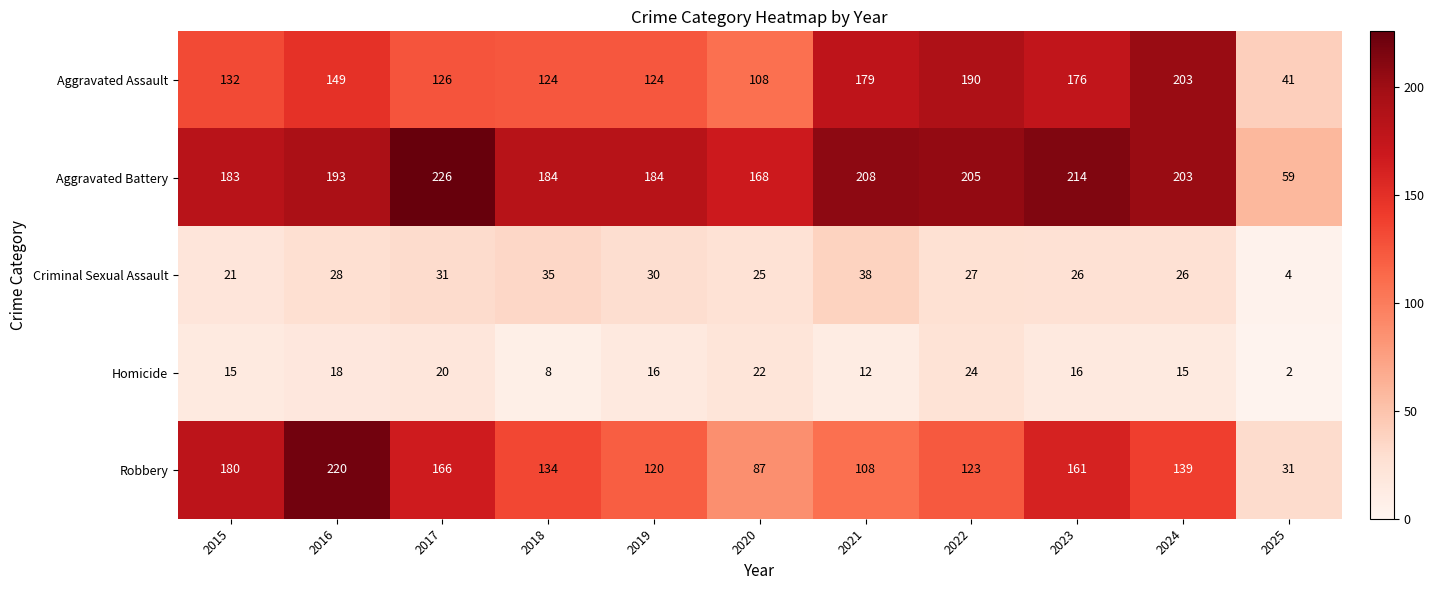

Count the number of categories in the chart.

11